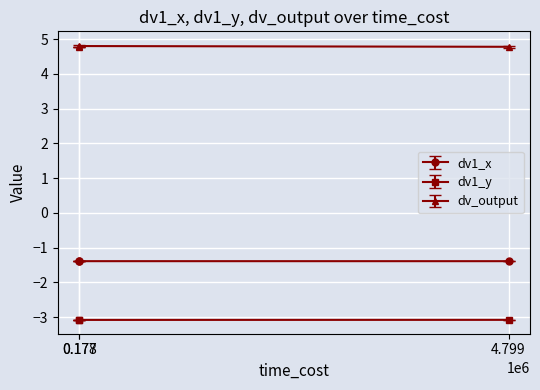

Rank the series by their maximum value, from highest to lowest.

dv_output, dv1_x, dv1_y